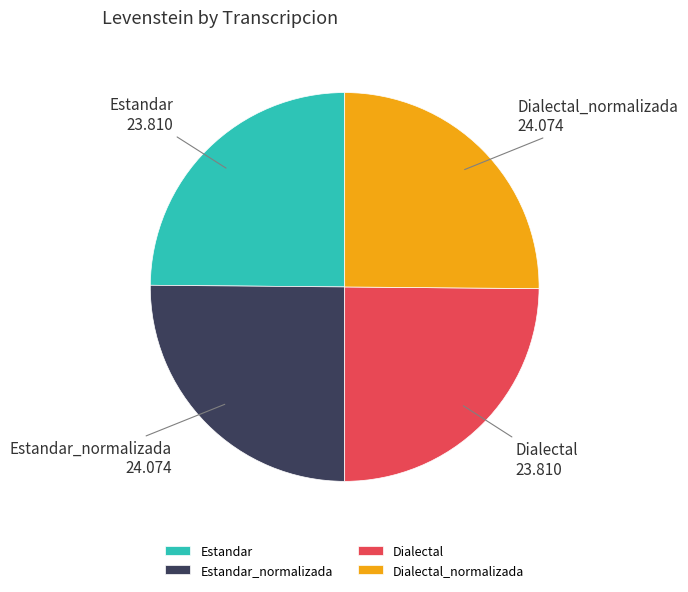

Does any single category account for the majority?

No